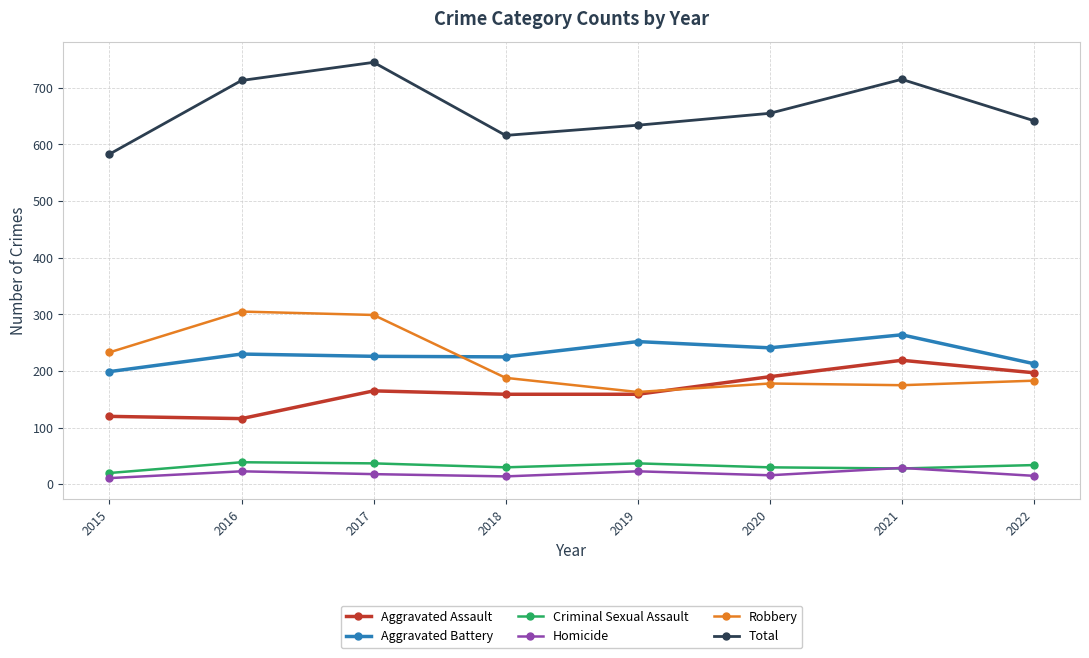

Rank the series at 2022 from highest to lowest value.

Total, Aggravated Battery, Aggravated Assault, Robbery, Criminal Sexual Assault, Homicide